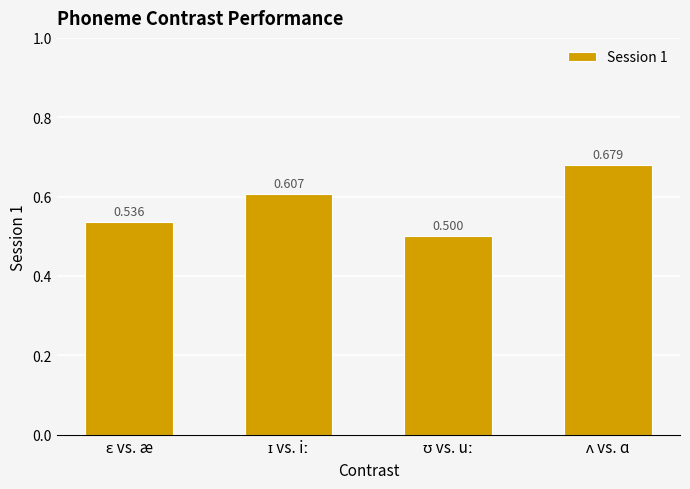

Count the number of data series in this chart.

1